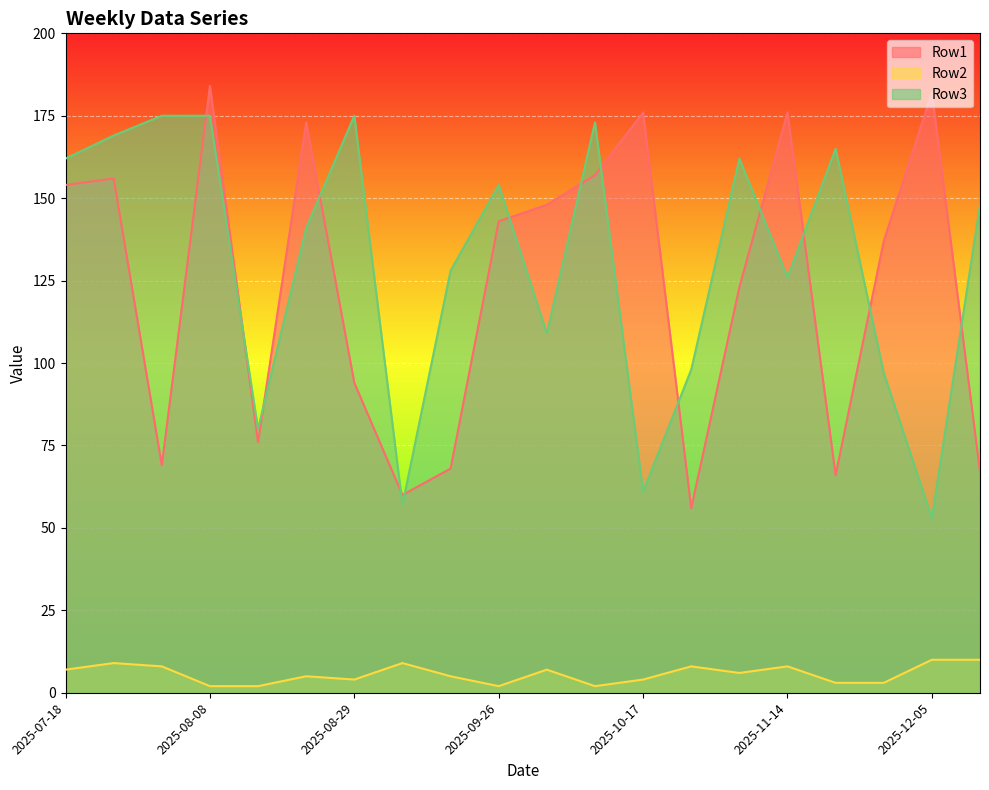

True or false: Row2 has more than 1 interior local peaks.

True